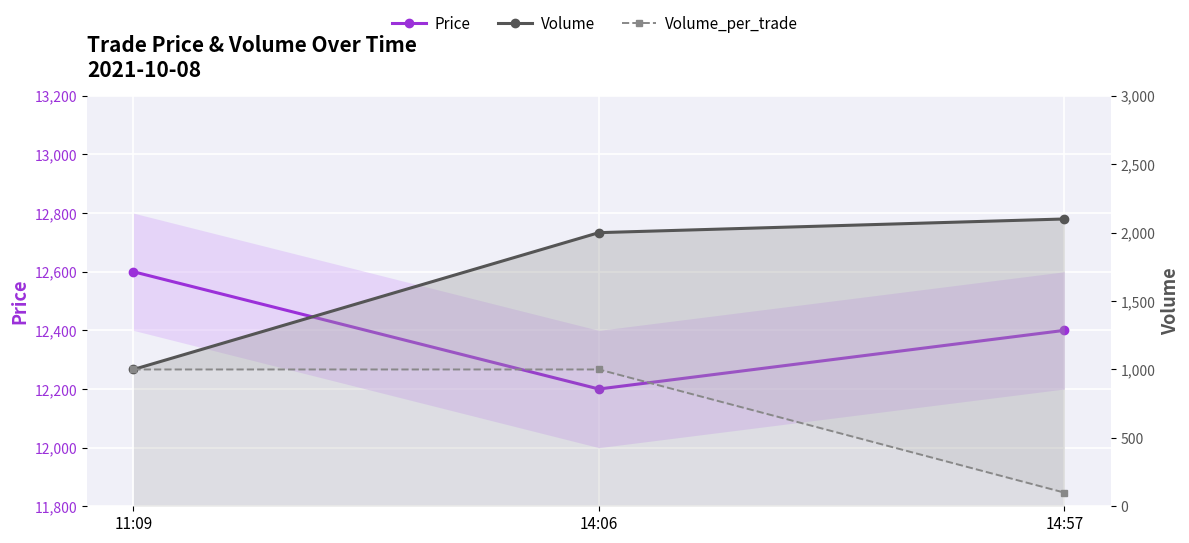

Which series has the largest range (max minus min)?

Volume